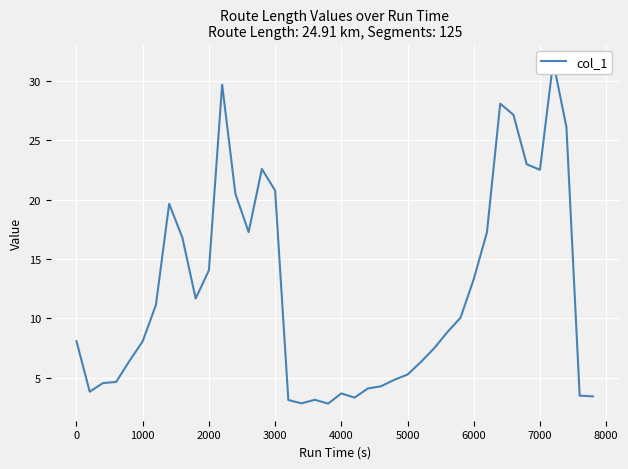

How many data points are above 8?

22